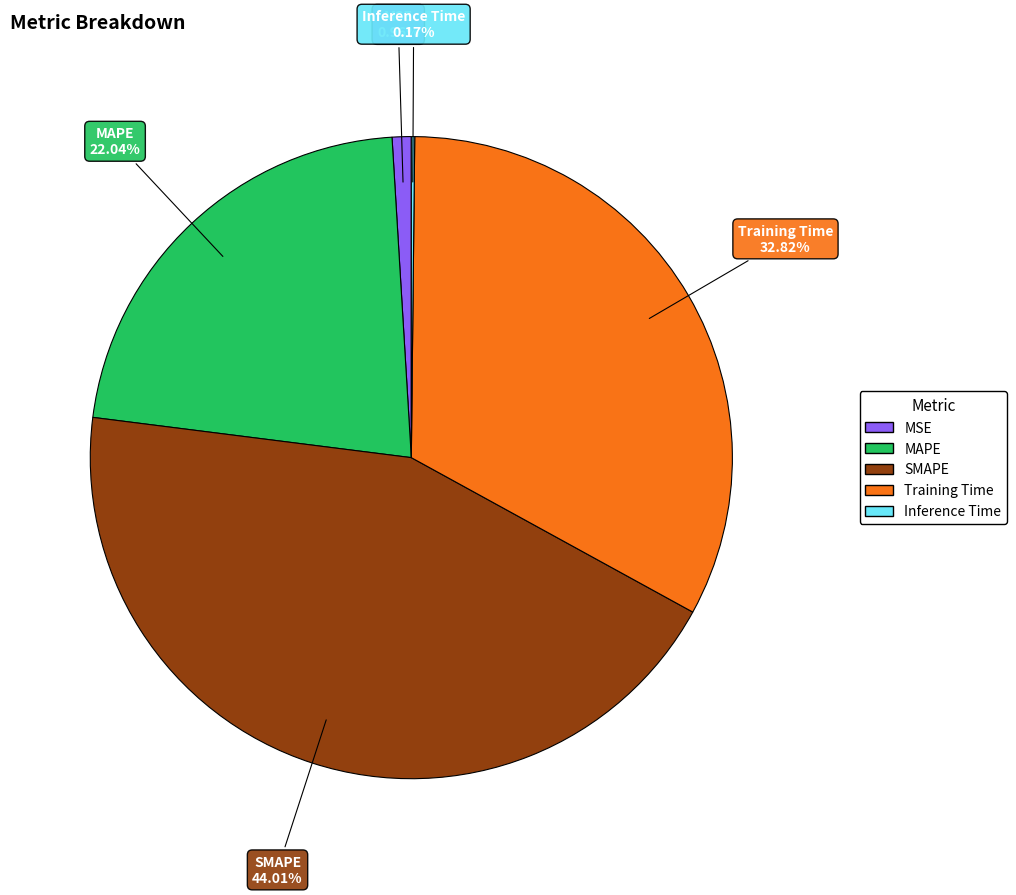

Does MAPE represent more than half of the total?

No